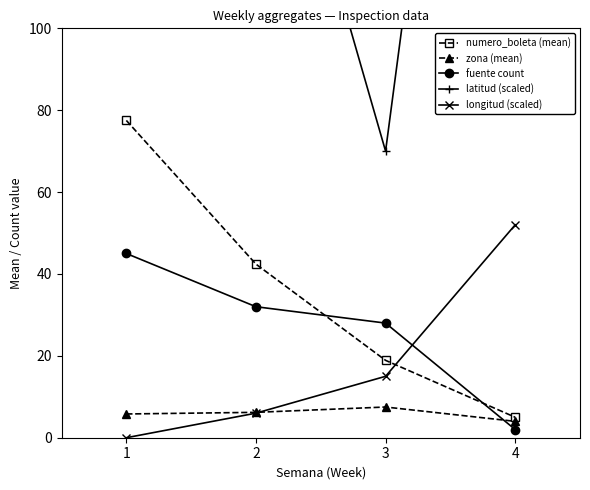

What is the sum of all longitud (scaled) values?

73.0